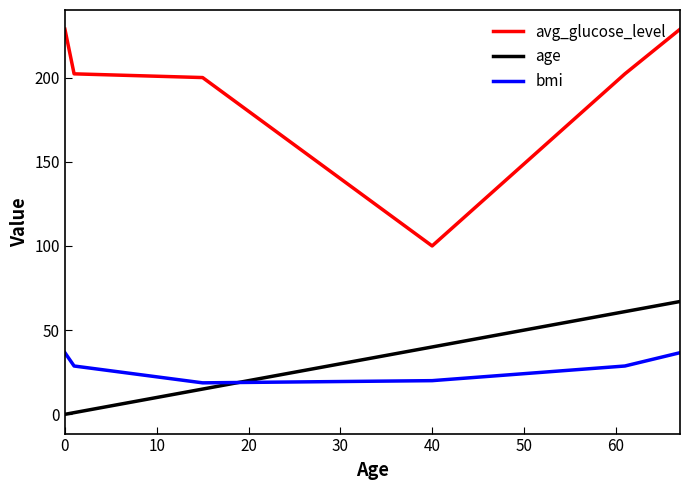

True or false: age and avg_glucose_level intersect in this chart.

False